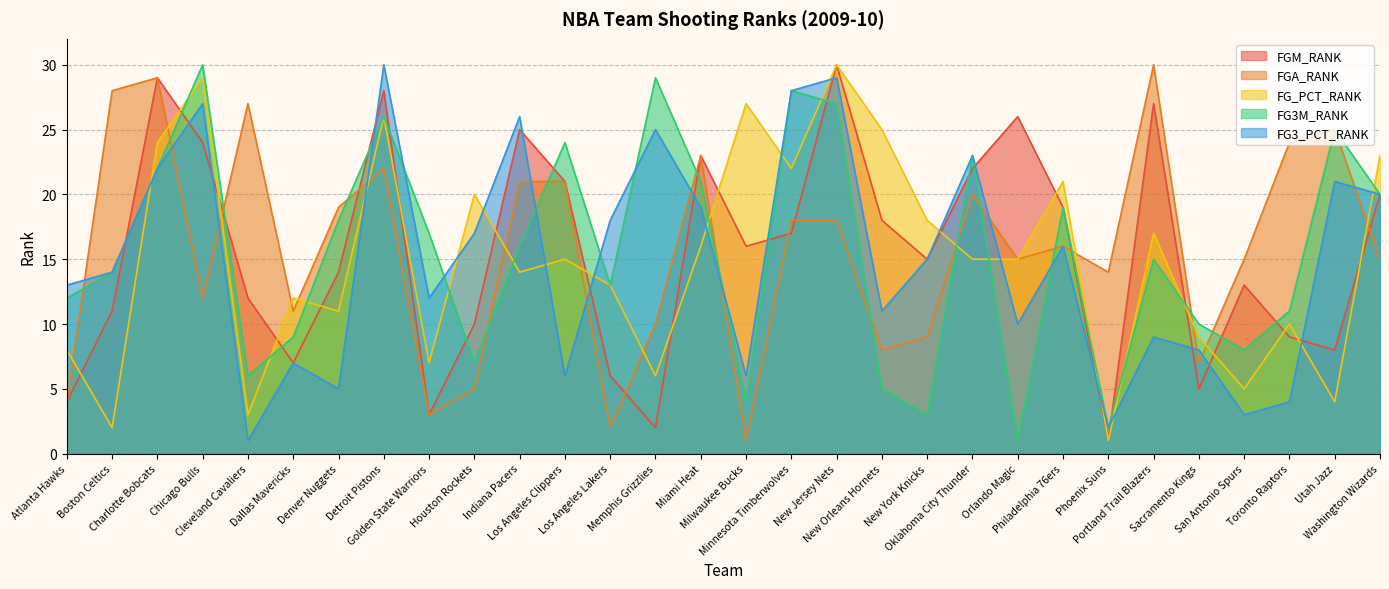

At how many categories does at least one series exceed 19?

21